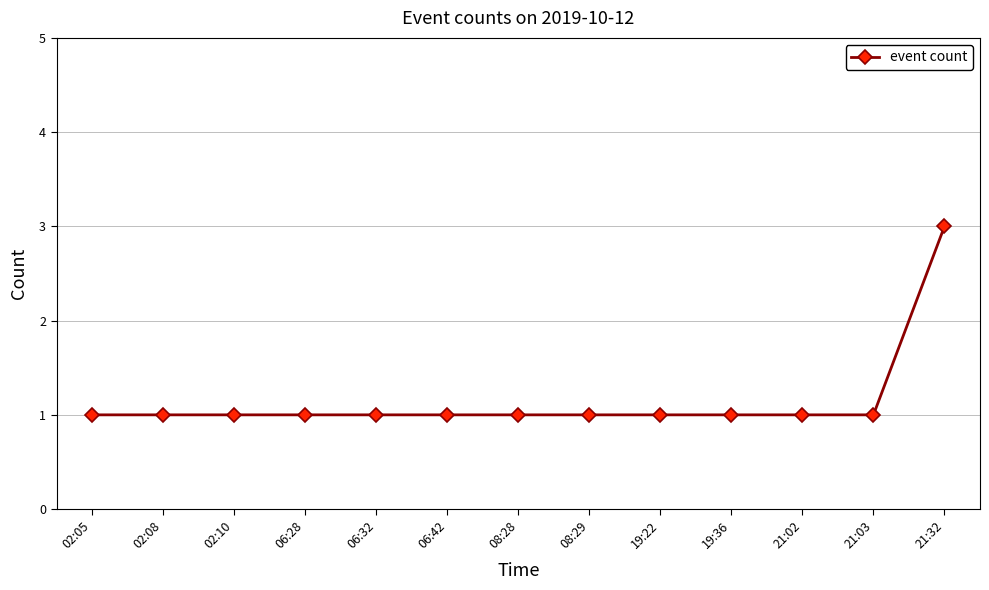

Which category has the highest value across all series?

21:32